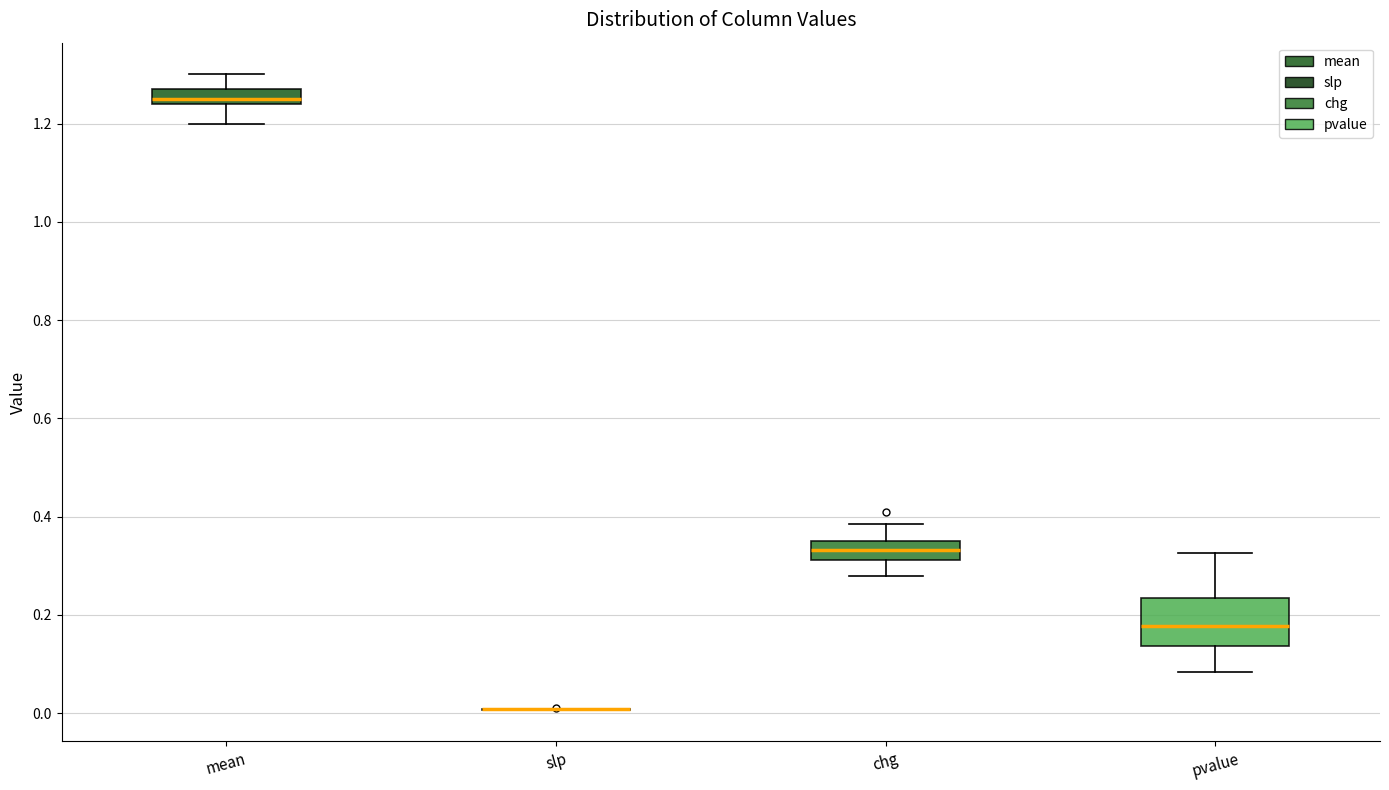

Reading left to right, read every box against the y-axis: the position of its median line, the range the box covers, and the ends of its whiskers. The values are not printed on the chart, so give them approximately, as read against the axis.

mean: median 1.26, box 1.24 to 1.28, whiskers 1.20 to 1.30
slp: box collapsed to a line at 0.00, whiskers 0.00 to 0.00
chg: median 0.34, box 0.32 to 0.36, whiskers 0.28 to 0.38
pvalue: median 0.18, box 0.14 to 0.24, whiskers 0.08 to 0.32